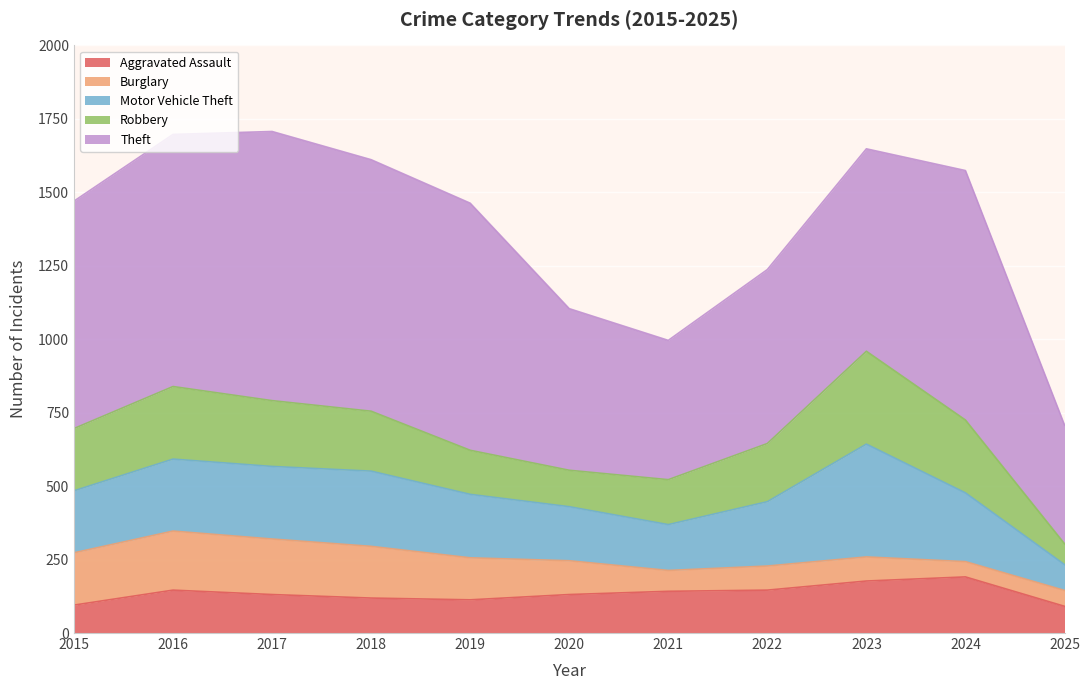

Is the value of Robbery at 2021 greater than the value of Theft at 2025?

No